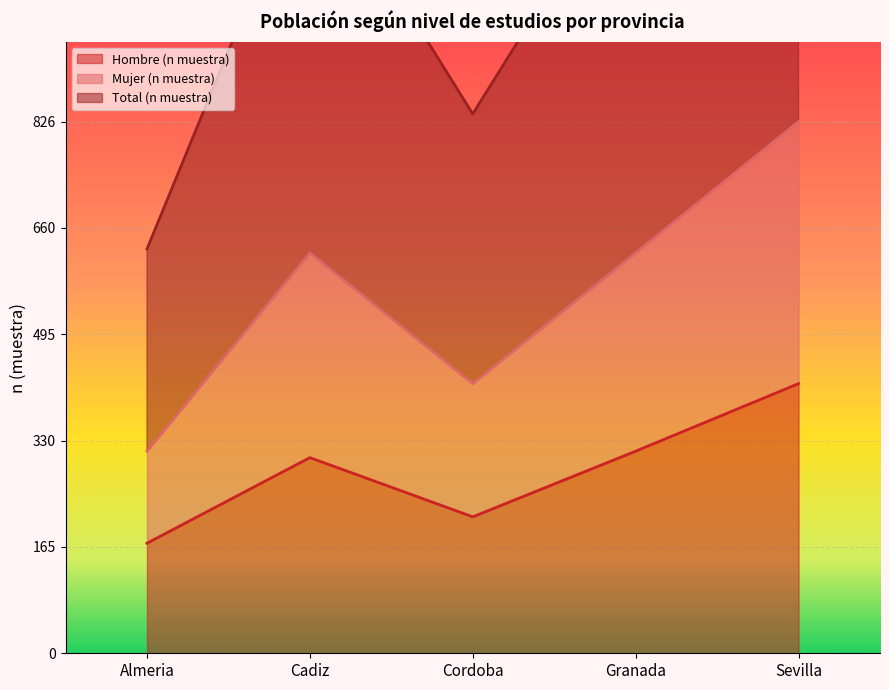

True or false: Mujer (n muestra) and Total (n muestra) intersect in this chart.

False